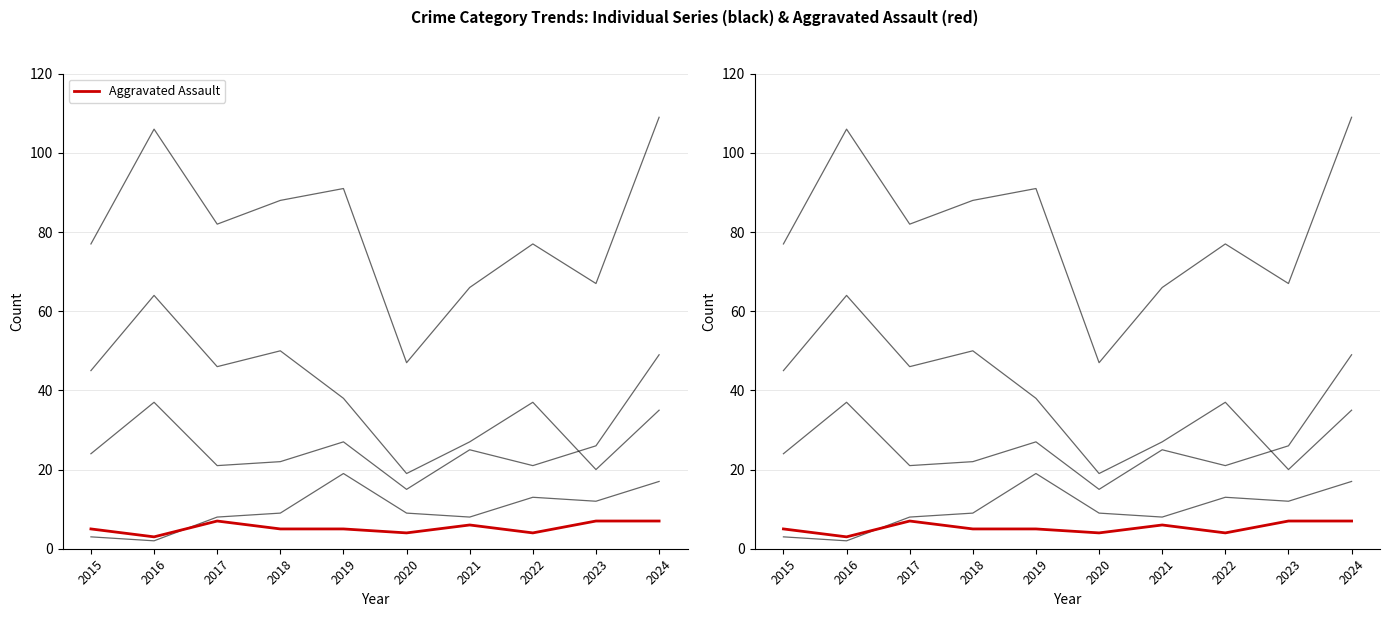

Which series changed the most between 2015 and 2023?

Theft